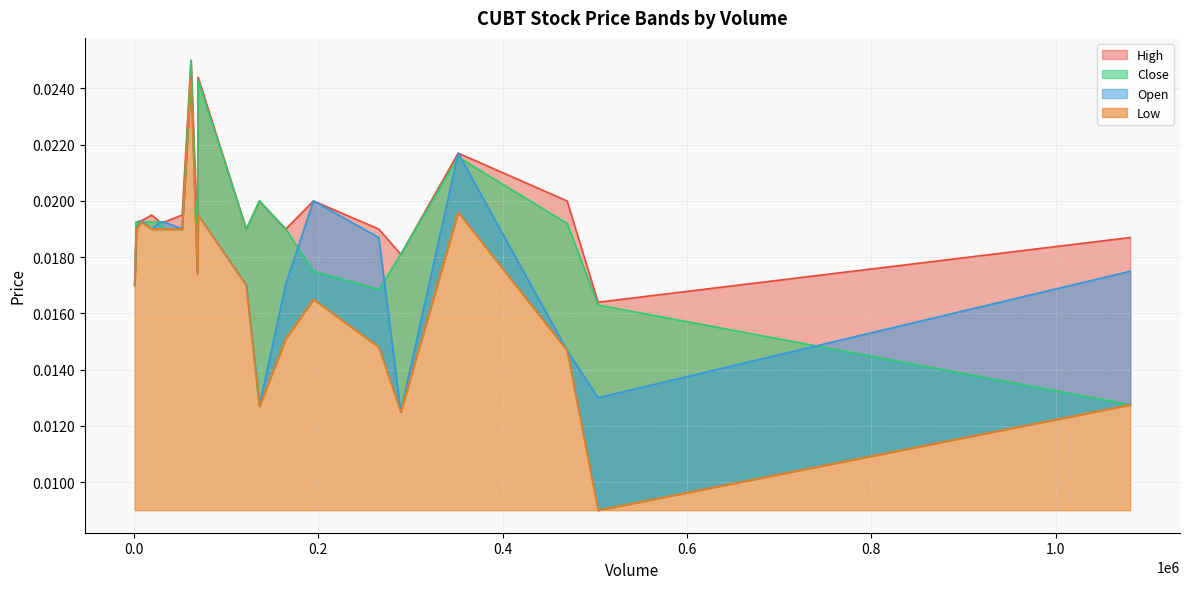

Which category has the highest value across all series?

62100